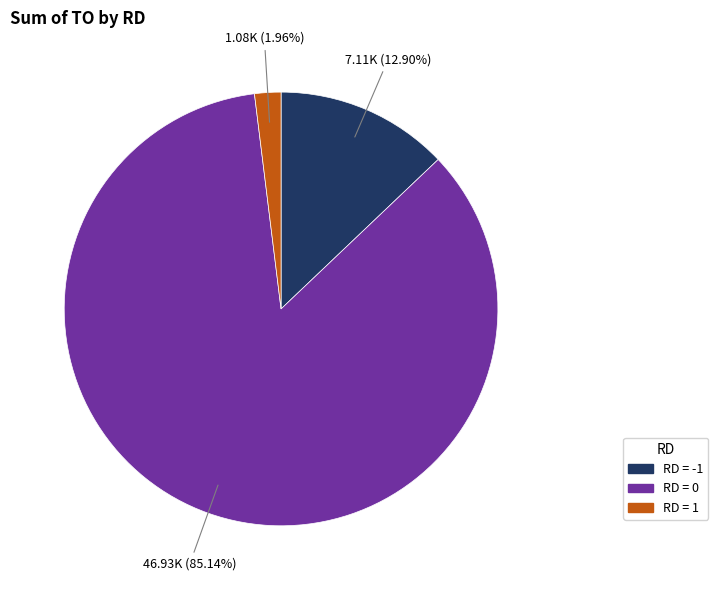

Count the number of slices in the pie.

3